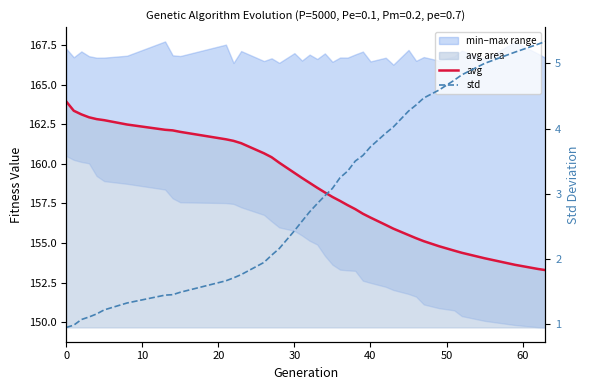

True or false: avg has a value of 78.1 at 27.

False